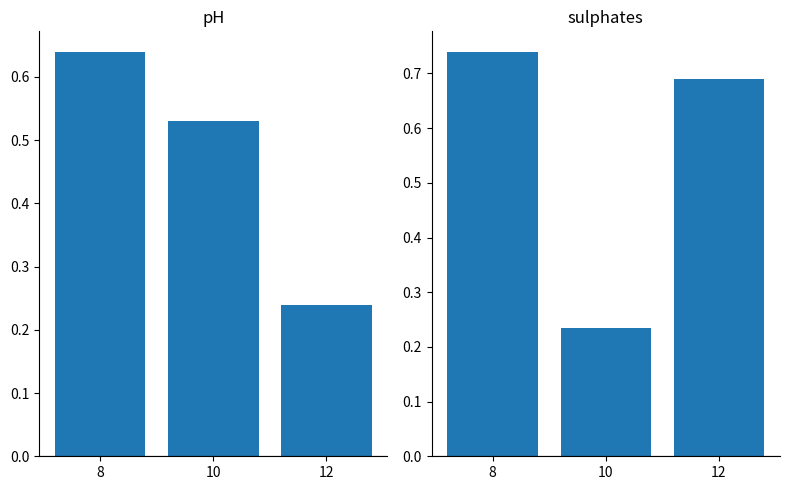

At how many categories does at least one series exceed 0?

3